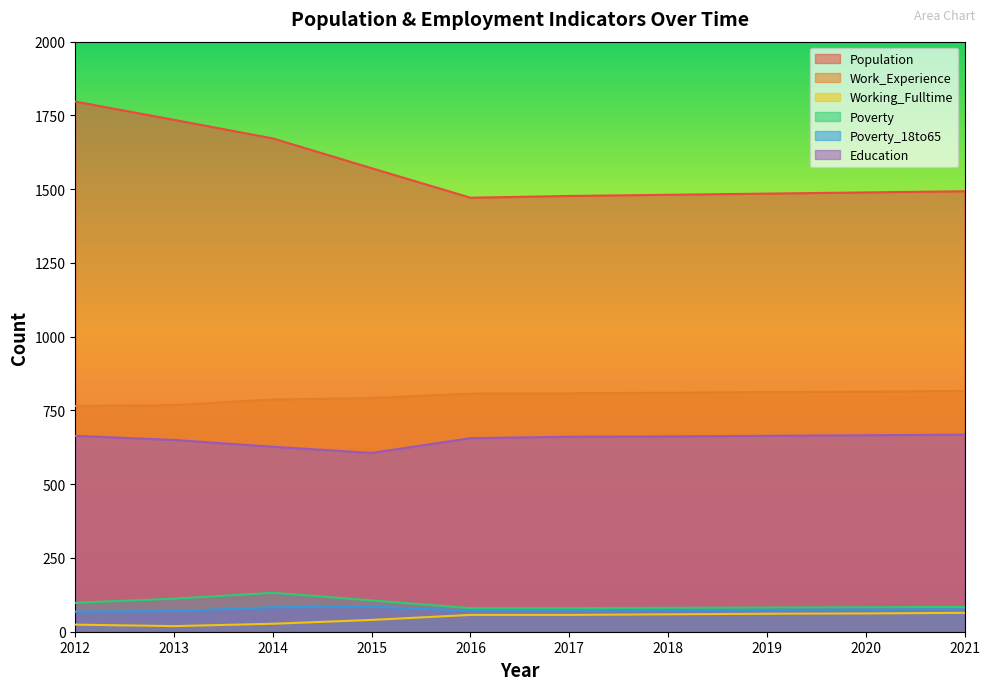

Does the chart display data point markers on the line(s)?

No